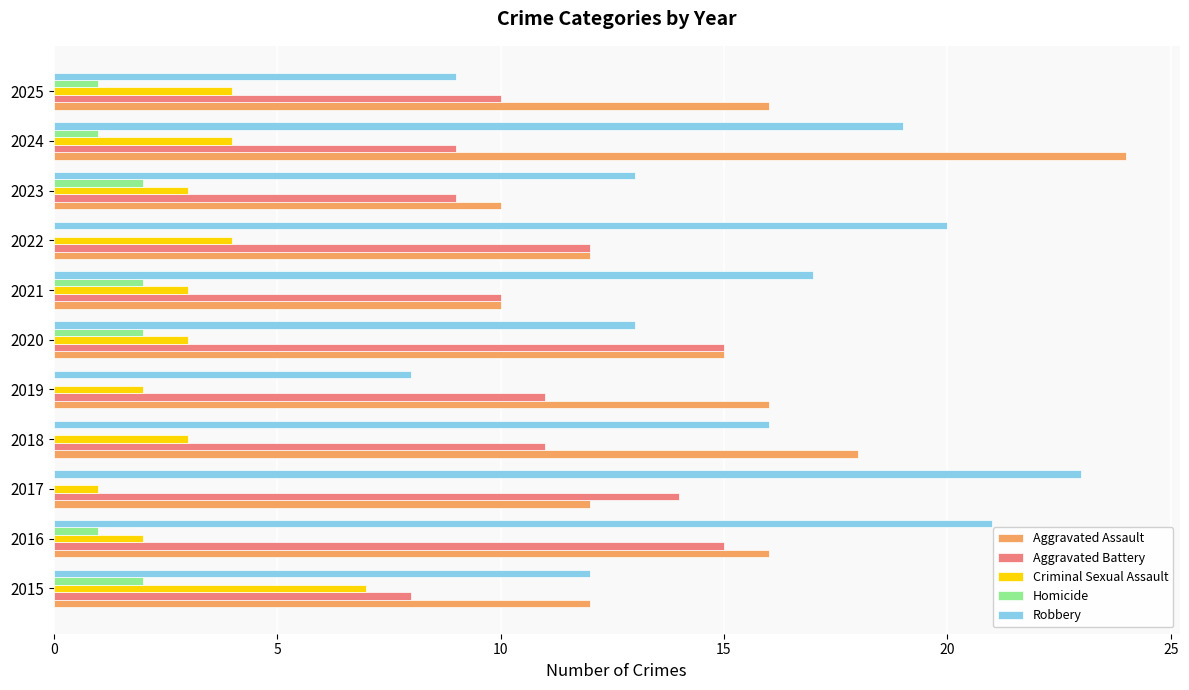

Is the value of Homicide at 2017 greater than the value of Aggravated Battery at 2020?

No